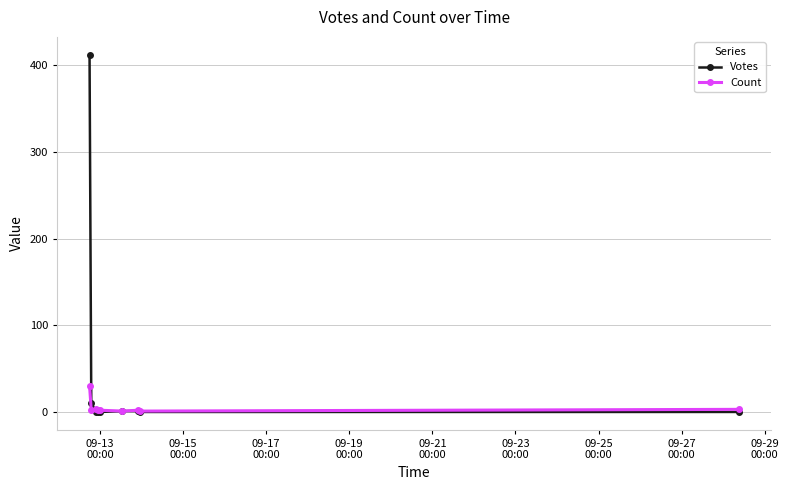

Which series has the largest total across all categories?

Votes